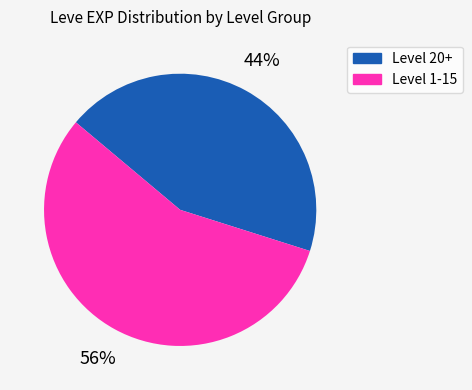

Count the number of slices in the pie.

2